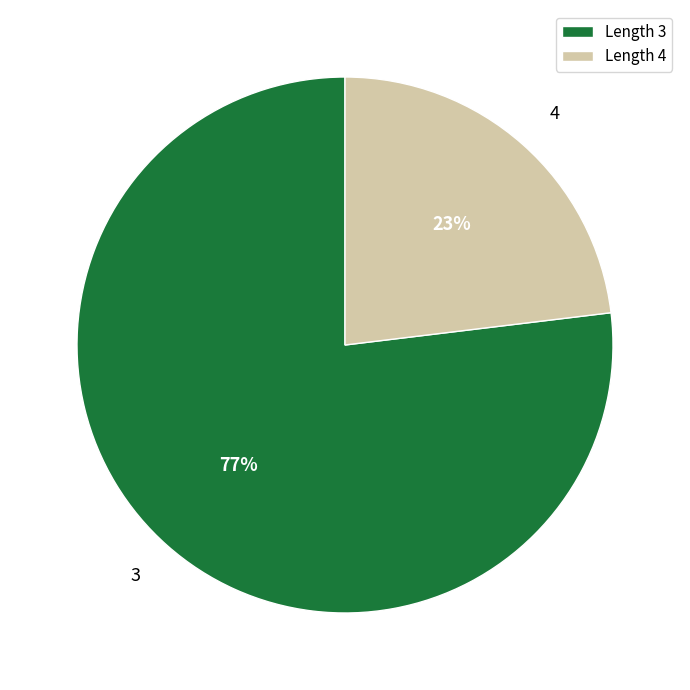

What is the ratio of the value at Length 4 to the value at Length 3?

0.3